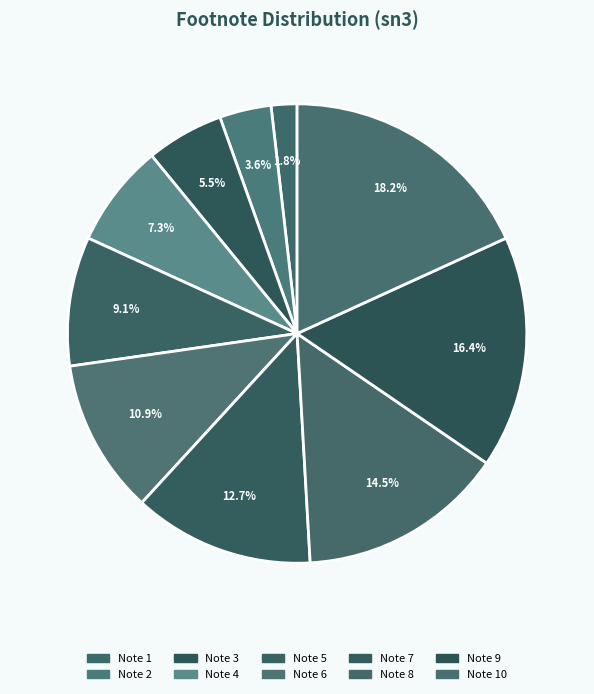

Is there any slice that represents more than half of the pie?

No